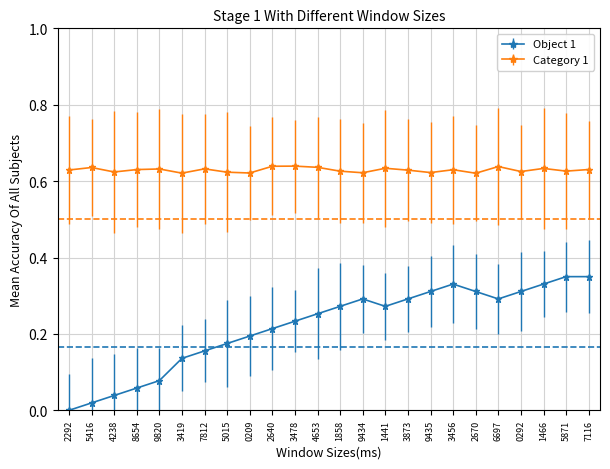

What is the sum of the Category 1 values at 5871 and 3873?

1.3